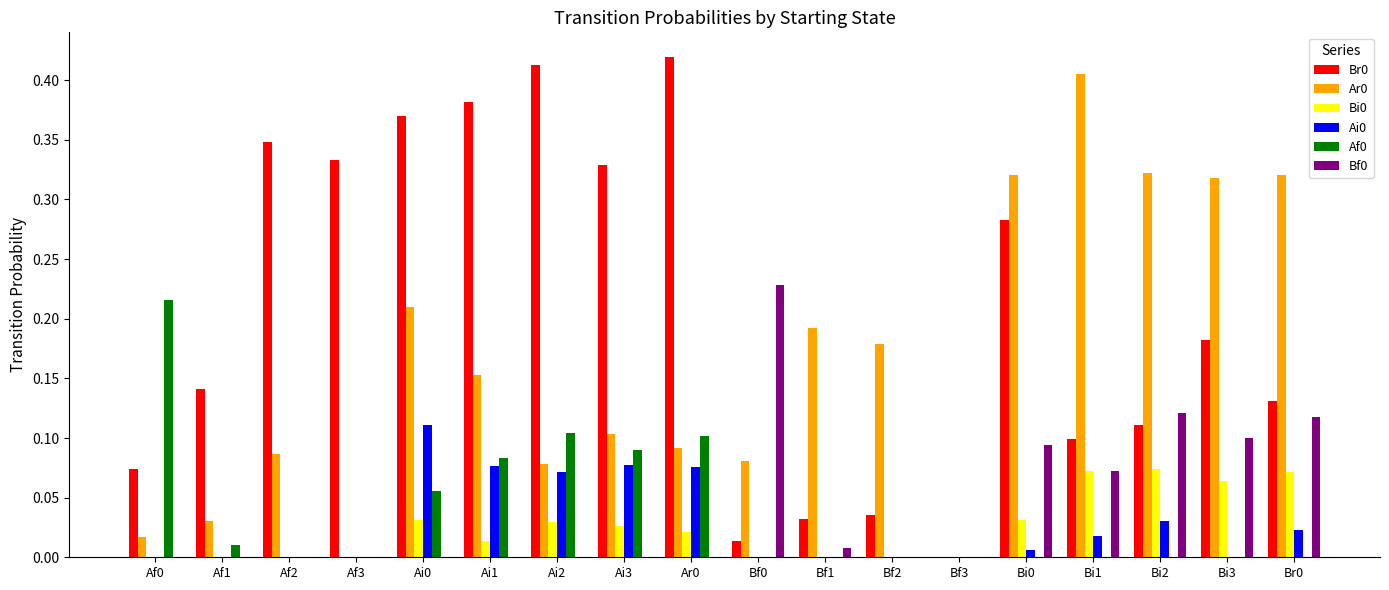

The value of Ar0 at Bi3 is 0.1. True or false?

False